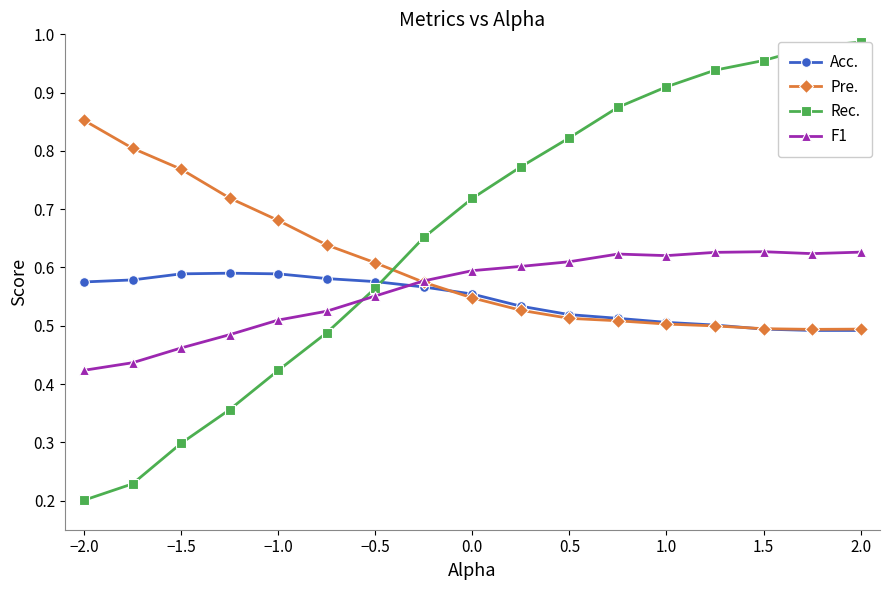

Which series has the largest total across all categories?

Rec.